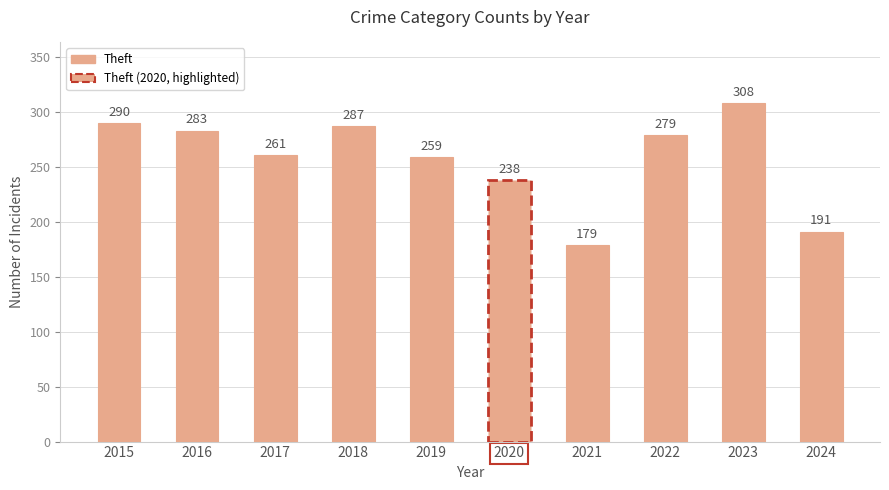

The value at 2023 is 508. True or false?

False